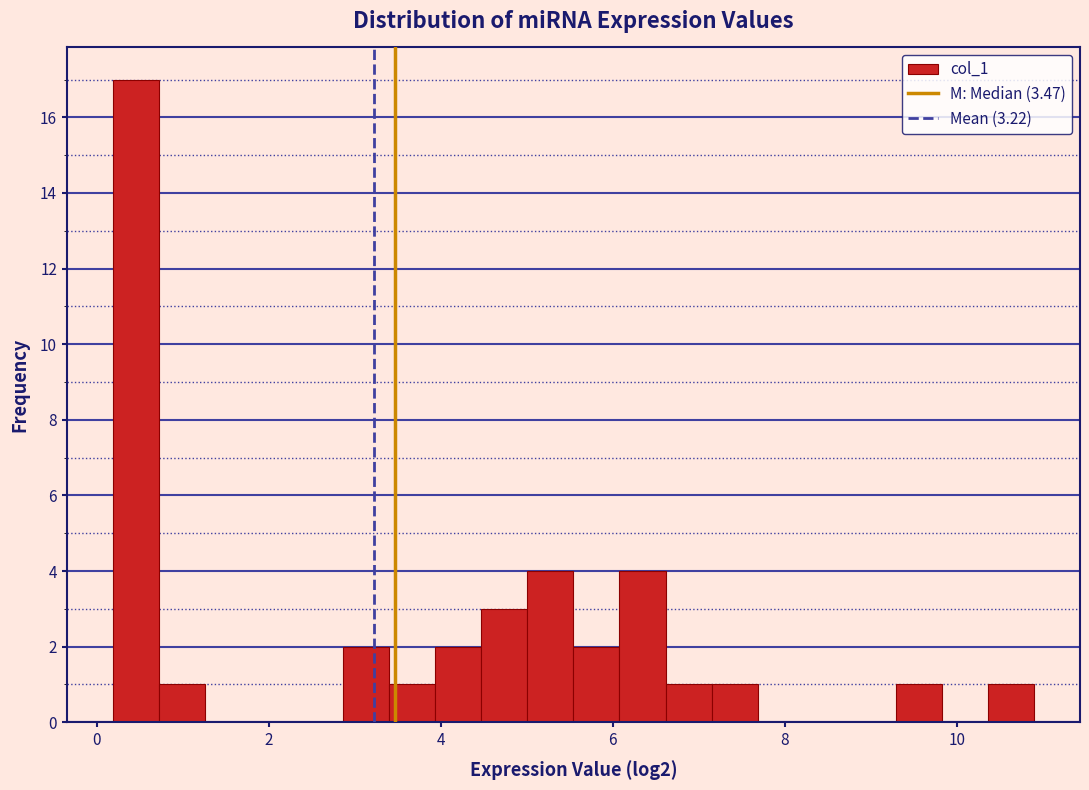

Read against the x-axis, roughly where is the centre of the tallest bar?

0.4